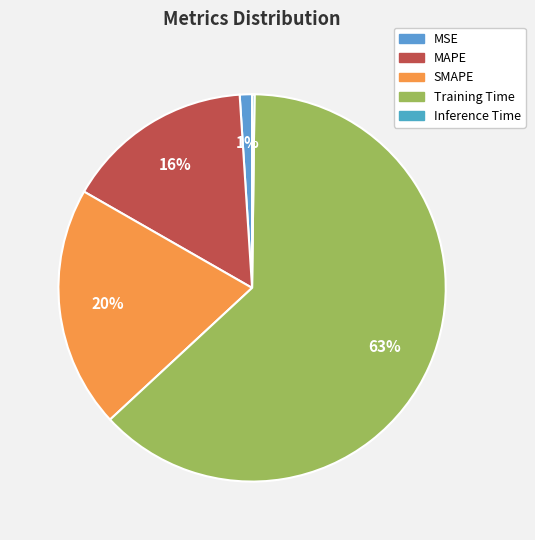

Which slice is the largest?

Training Time